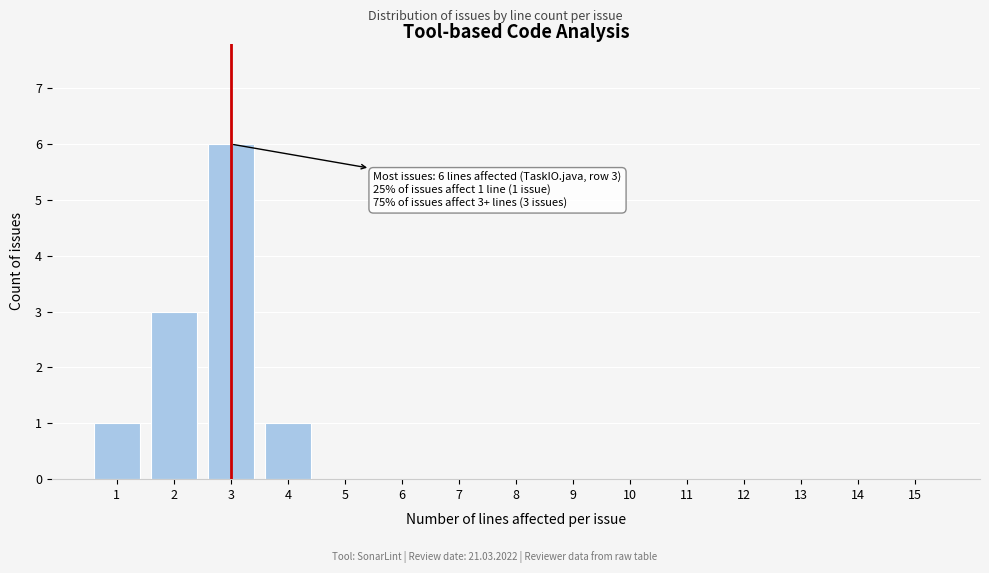

Reading left to right, transcribe all the data shown in this chart.

1=1	2=3	3=6	4=1	5=0	6=0	7=0	8=0	9=0	10=0	11=0	12=0	13=0	14=0	15=0